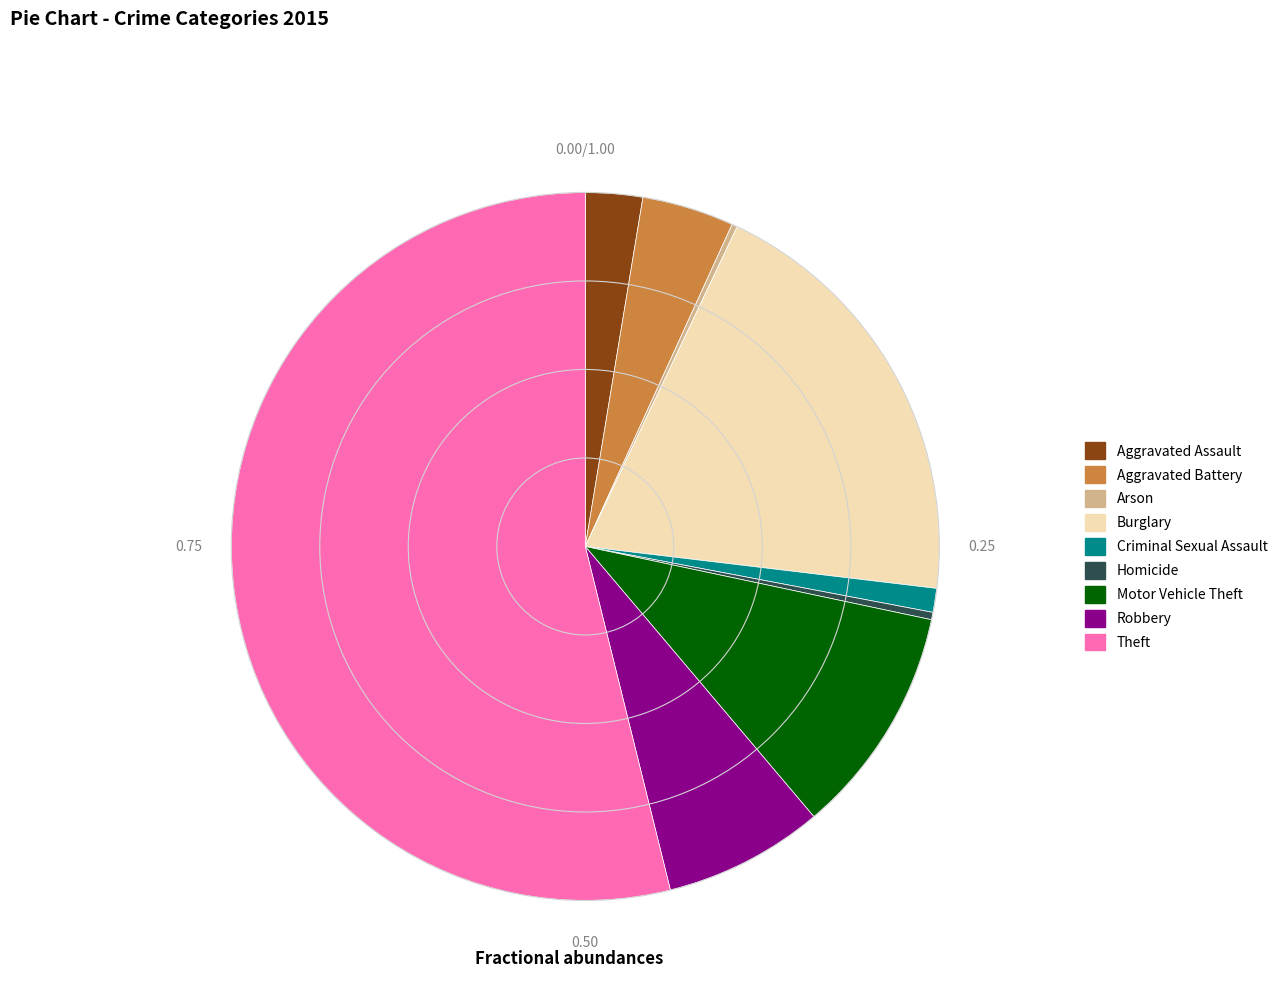

Which category has the biggest portion of the pie?

Theft